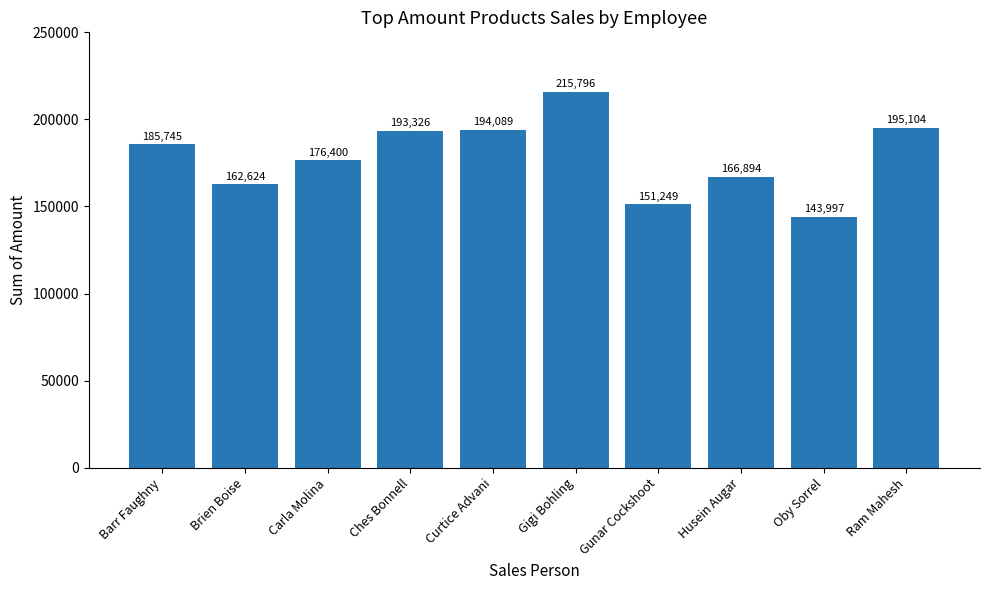

What is the label of the 9th bar from the right?

Brien Boise